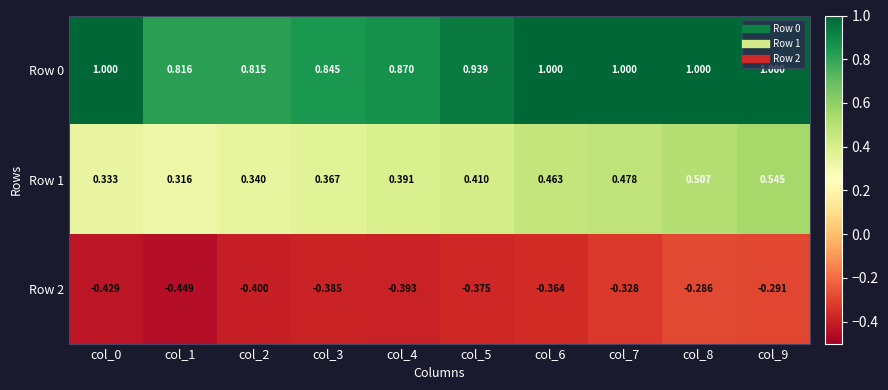

Which series has the widest spread of values?

Row 1